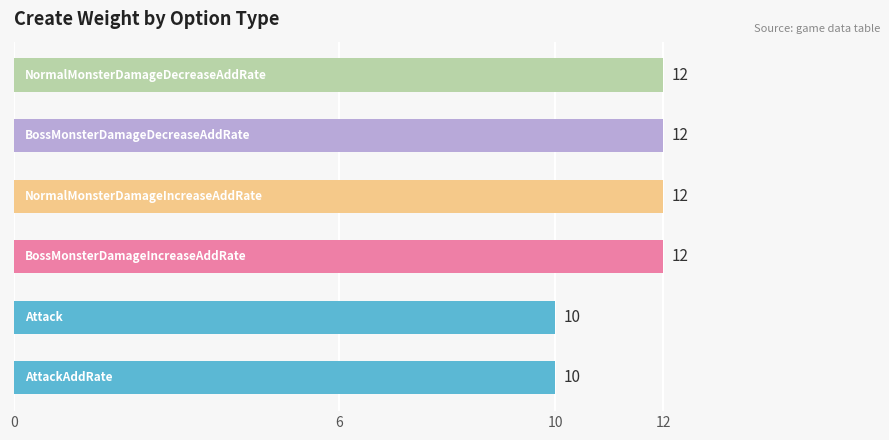

What is the average value?

11